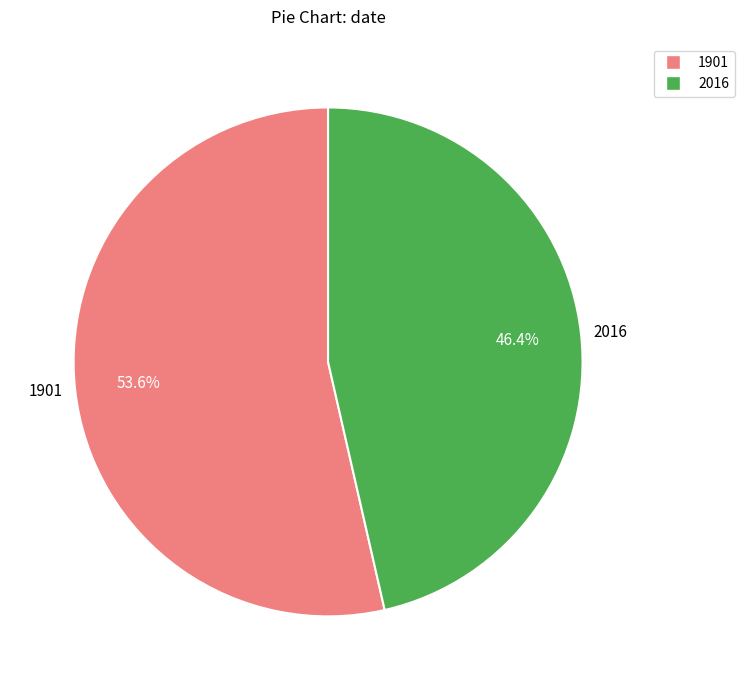

What percentage is the 1901 slice, to the nearest percent?

54%